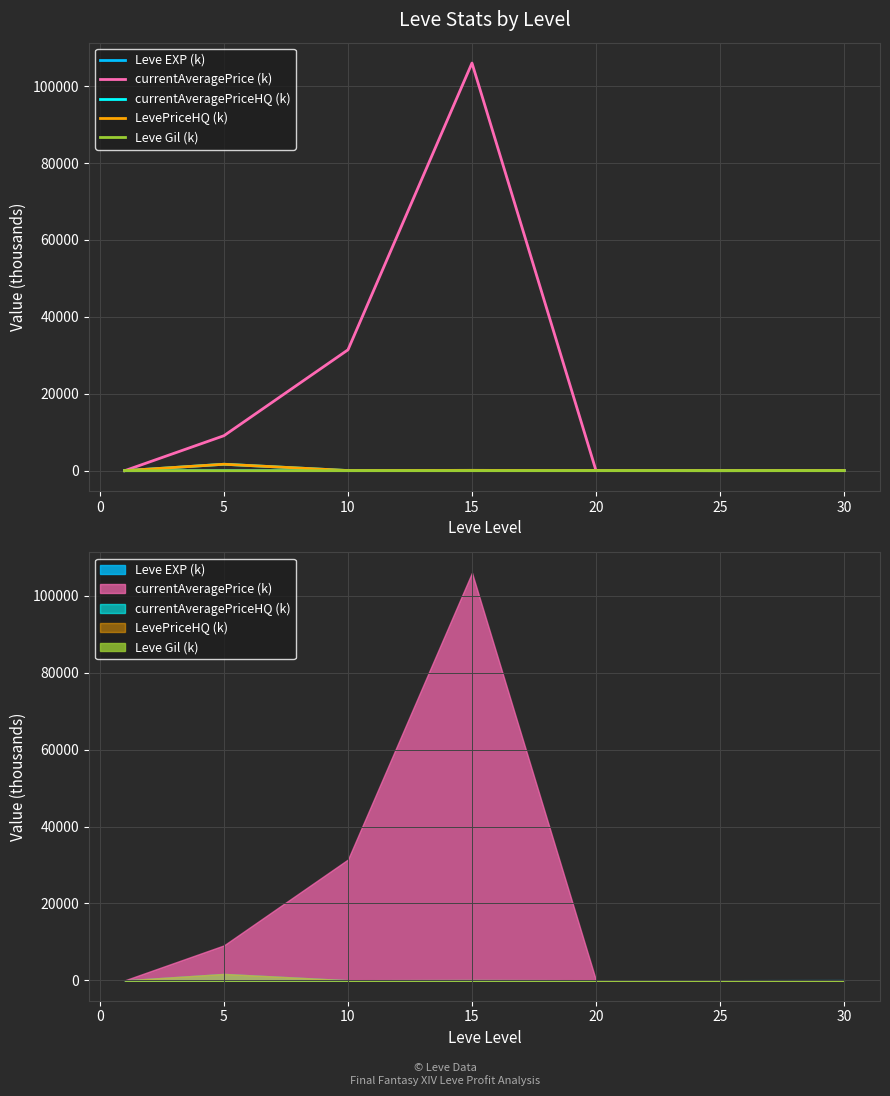

Is it true that Leve EXP (k) equals 36.4 at 25?

True